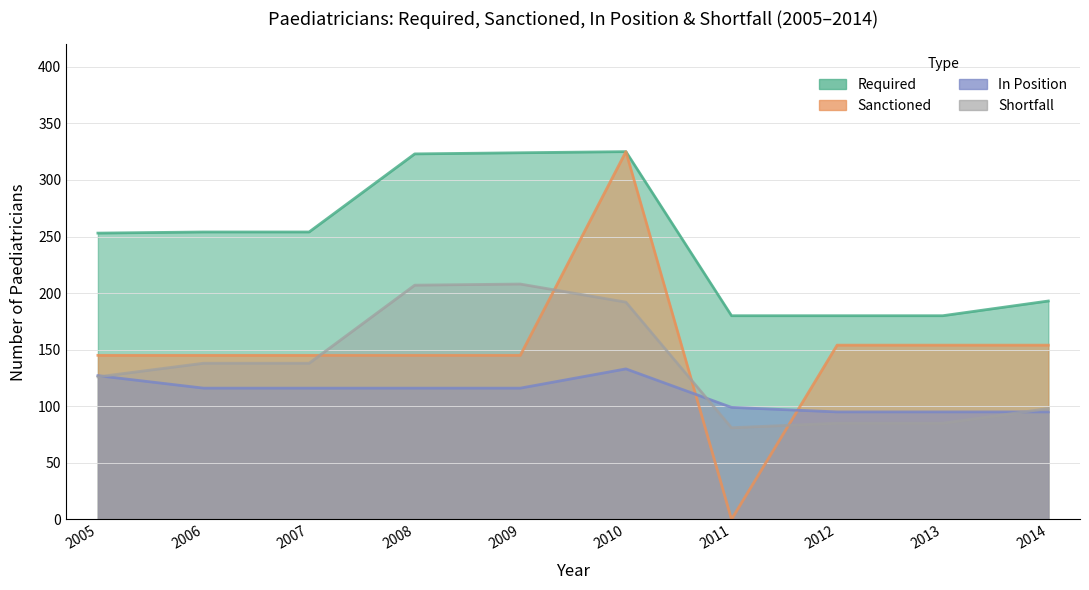

Between 2005 and 2014, which series saw the biggest shift?

Paediatricians - Required1 - [R]